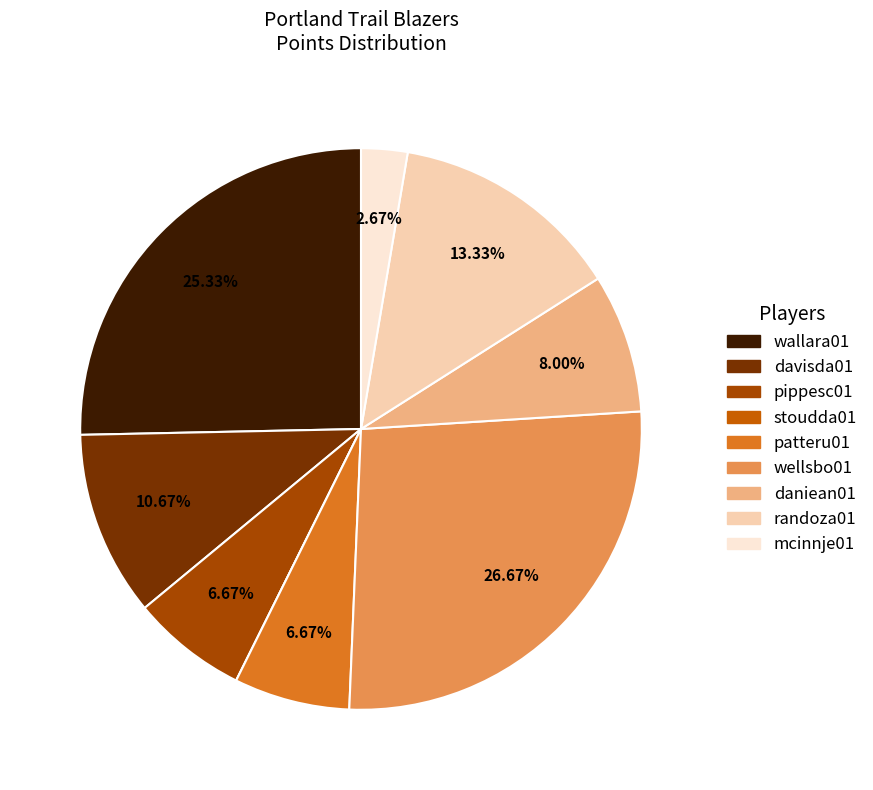

How much of the chart is everything except randoza01?

86.7%